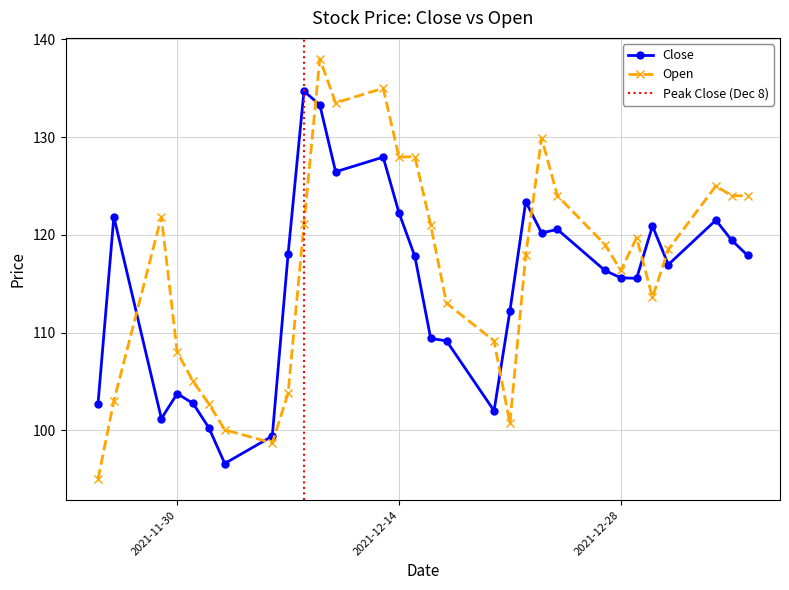

Reading left to right, what are all the values shown in this chart?

Close: 2021-11-25=102.7	2021-11-26=121.8	2021-11-29=101.2	2021-11-30=103.8	2021-12-01=102.8	2021-12-02=100.2	2021-12-03=96.6	2021-12-06=99.4	2021-12-07=118.1	2021-12-08=134.7	2021-12-09=133.3	2021-12-10=126.4	2021-12-13=127.9	2021-12-14=122.2	2021-12-15=117.8	2021-12-16=109.4	2021-12-17=109.2	2021-12-20=102.0	2021-12-21=112.2	2021-12-22=123.4	2021-12-23=120.2	2021-12-24=120.6	2021-12-27=116.3	2021-12-28=115.6	2021-12-29=115.6	2021-12-30=120.9	2021-12-31=116.9	2022-01-03=121.5	2022-01-04=119.4	2022-01-05=117.9
Open: 2021-11-25=95.0	2021-11-26=103.0	2021-11-29=121.8	2021-11-30=108.0	2021-12-01=105.0	2021-12-02=102.7	2021-12-03=100.1	2021-12-06=98.7	2021-12-07=103.8	2021-12-08=121.1	2021-12-09=138.0	2021-12-10=133.5	2021-12-13=135.0	2021-12-14=127.9	2021-12-15=128.0	2021-12-16=121.0	2021-12-17=113.0	2021-12-20=109.2	2021-12-21=100.7	2021-12-22=117.9	2021-12-23=129.9	2021-12-24=124.0	2021-12-27=119.0	2021-12-28=116.3	2021-12-29=119.7	2021-12-30=113.6	2021-12-31=118.5	2022-01-03=125.0	2022-01-04=124.0	2022-01-05=124.0